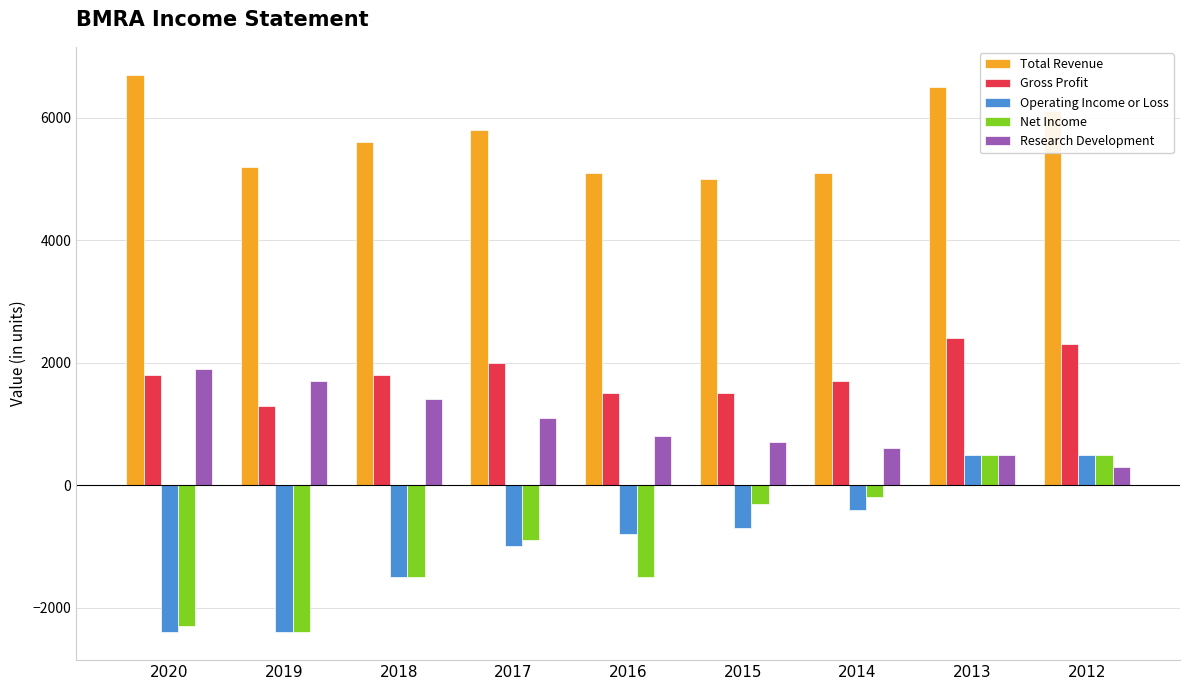

The value of Research Development at 2017 is 613. True or false?

False